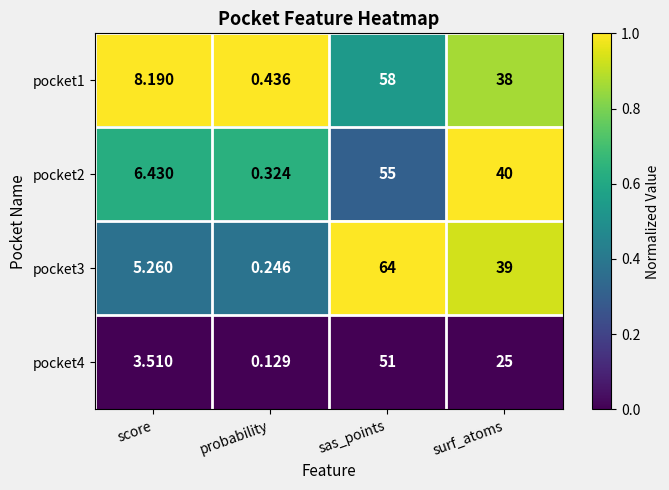

At which label does pocket3 first exceed 39?

sas_points